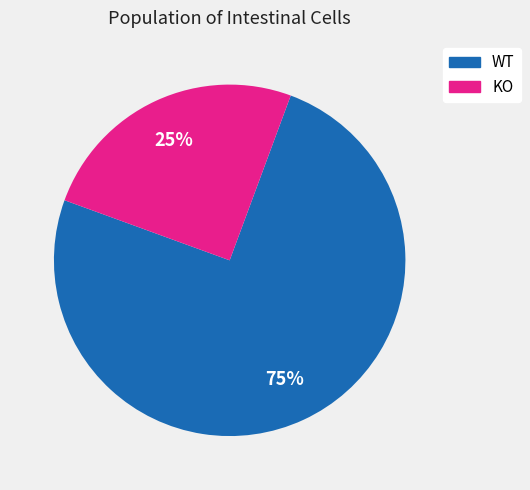

Does any single category account for the majority?

Yes